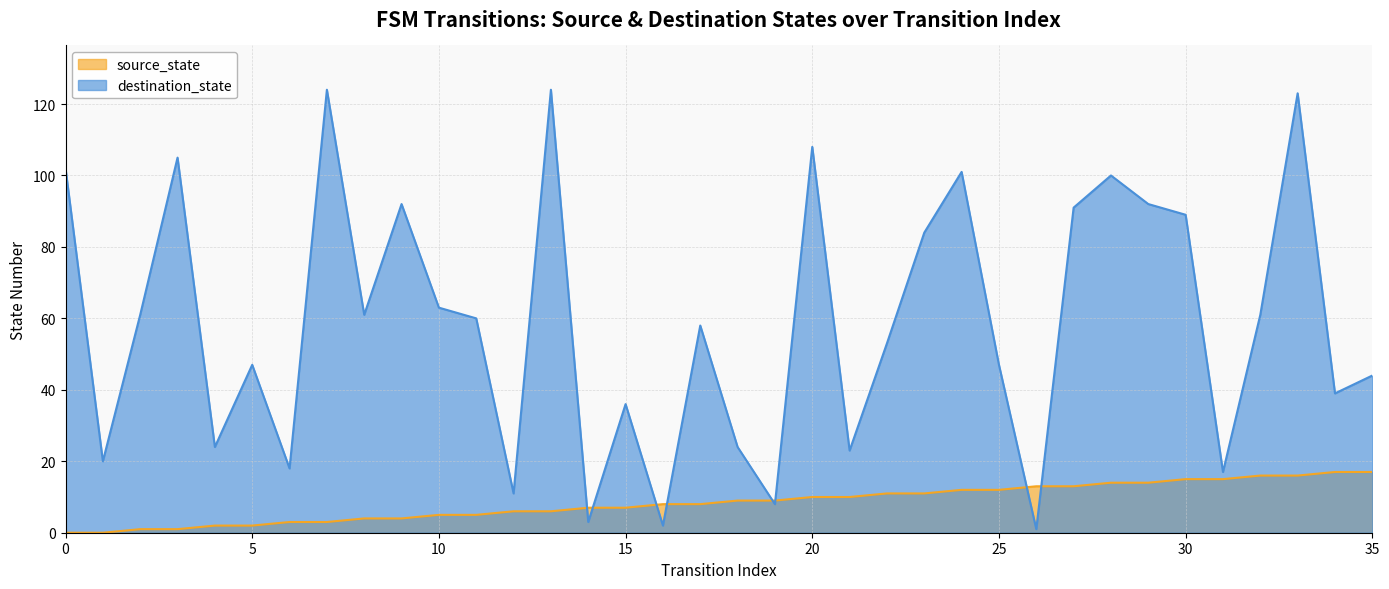

Which series changed the most between 1 and 9?

destination_state